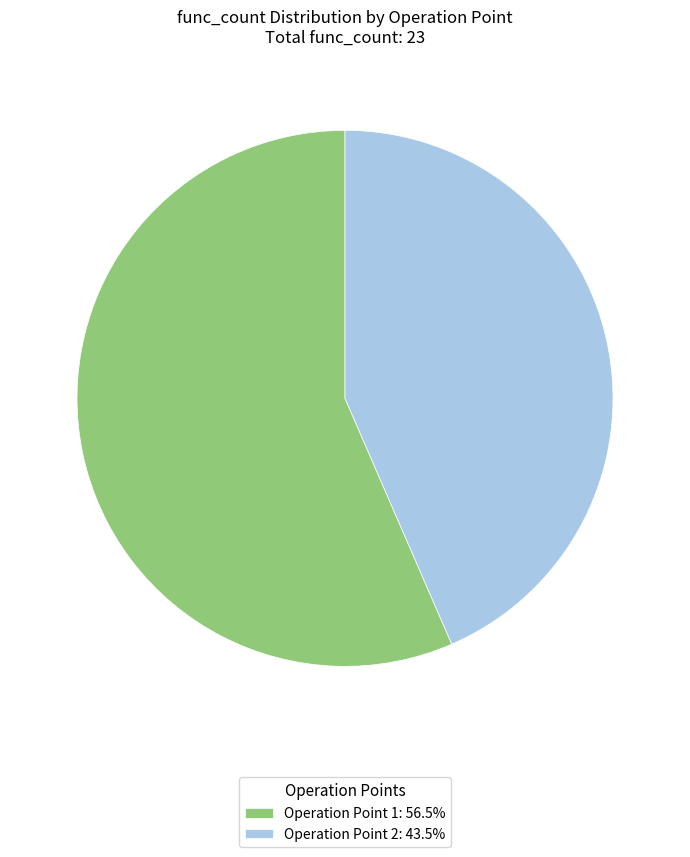

Is there any slice that represents more than half of the pie?

Yes